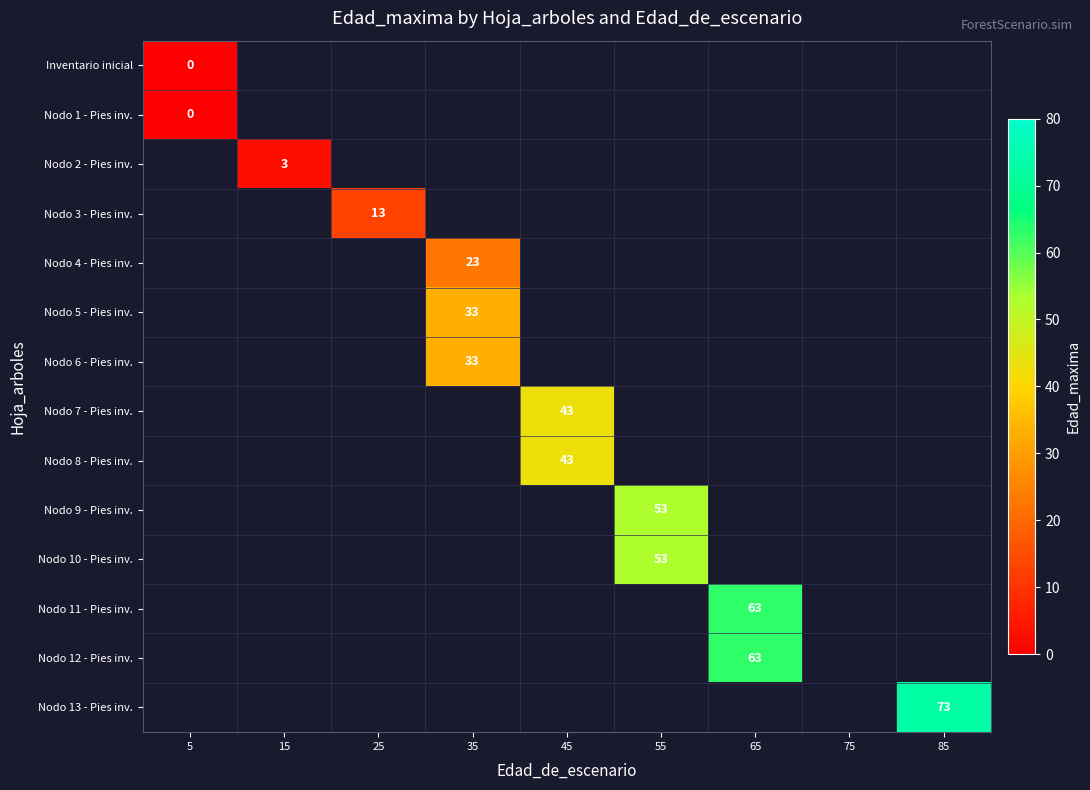

Between 85 and 45, which is larger?

45